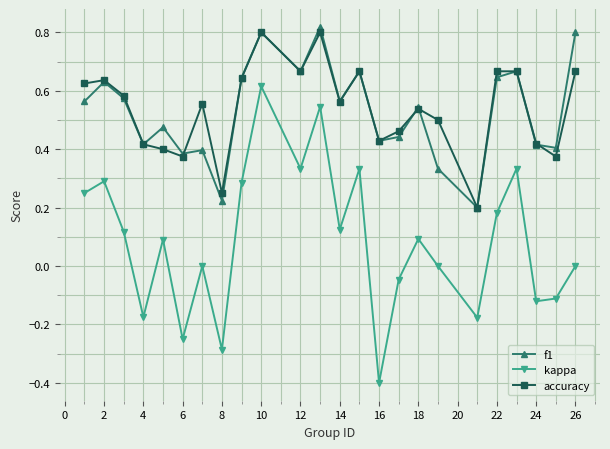

True or false: kappa has more than 0 interior local peaks.

True